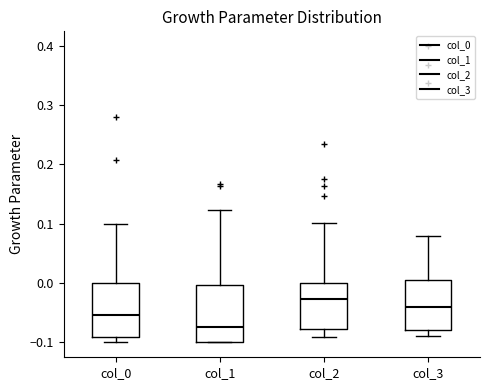

Reading left to right, transcribe this box plot: for each box, give where its median line is, the range the box spans, and where its two whiskers end, as read against the y-axis. The values are not printed on the chart, so give them approximately, as read against the axis.

col_0: median -0.05, box -0.09 to 0.00, whiskers -0.10 to 0.10
col_1: median -0.07, box -0.10 to 0.00, whiskers -0.10 to 0.12
col_2: median -0.03, box -0.08 to 0.00, whiskers -0.09 to 0.10
col_3: median -0.04, box -0.08 to 0.01, whiskers -0.09 to 0.08